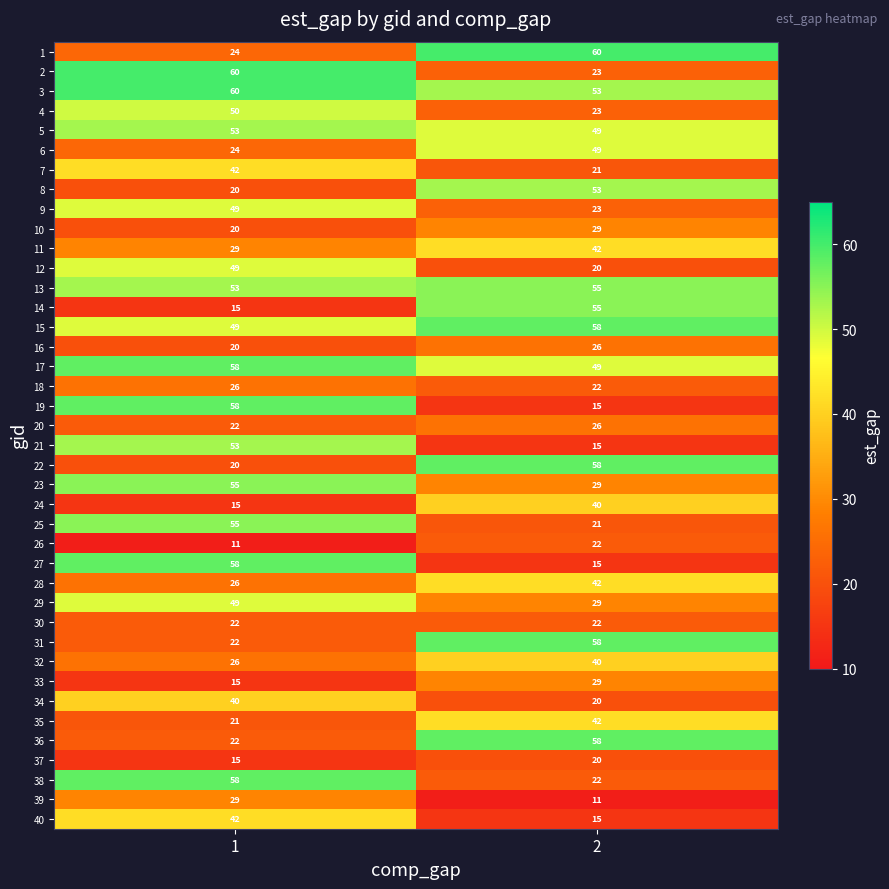

What is the smallest value displayed?

11